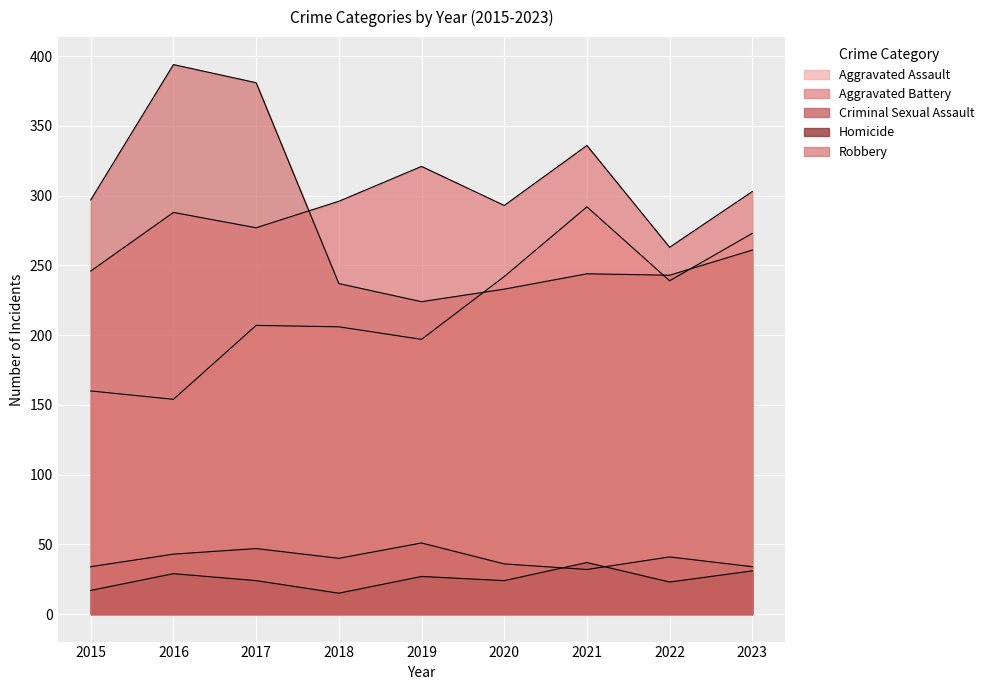

What is the spread (max minus min) of values at 2022?

240